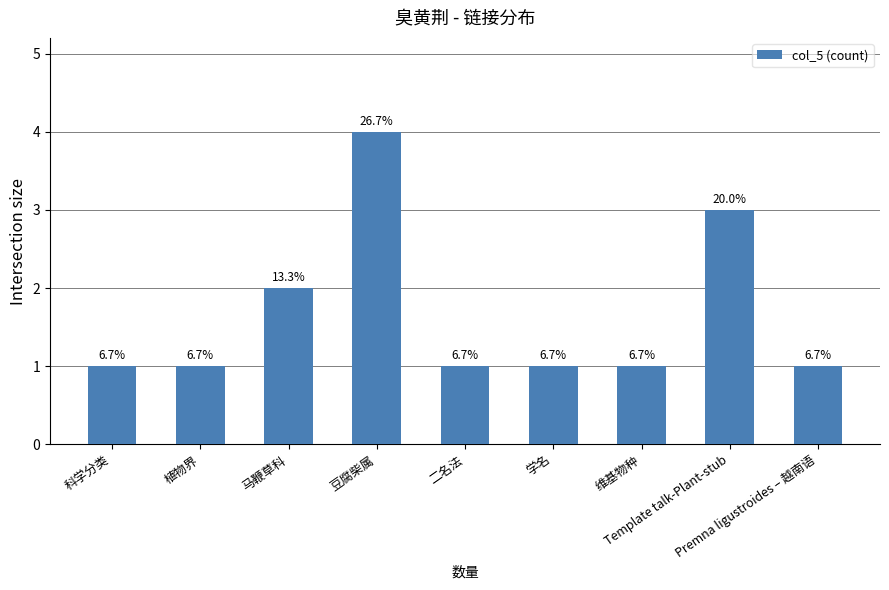

What is the greatest value displayed?

4